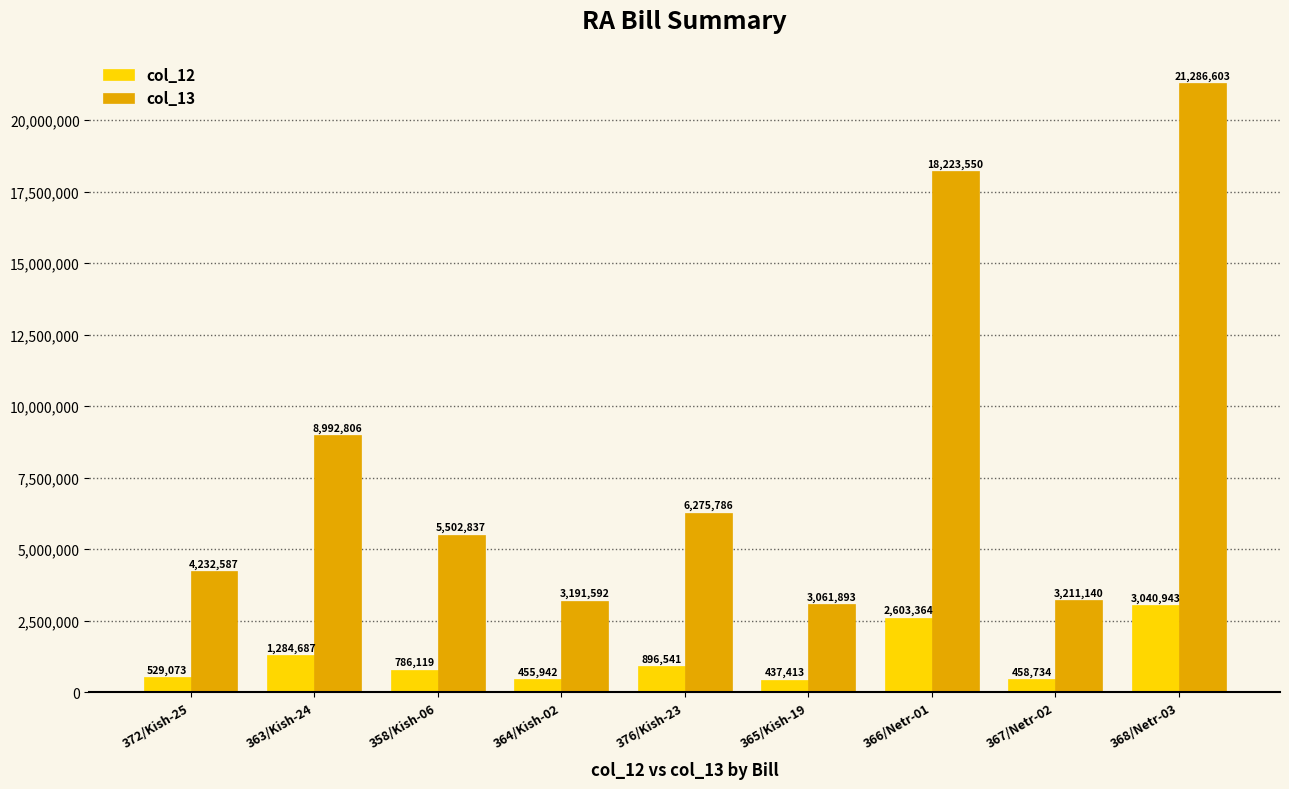

What is the spread (max minus min) of values at 368/Netr-03?

18245660